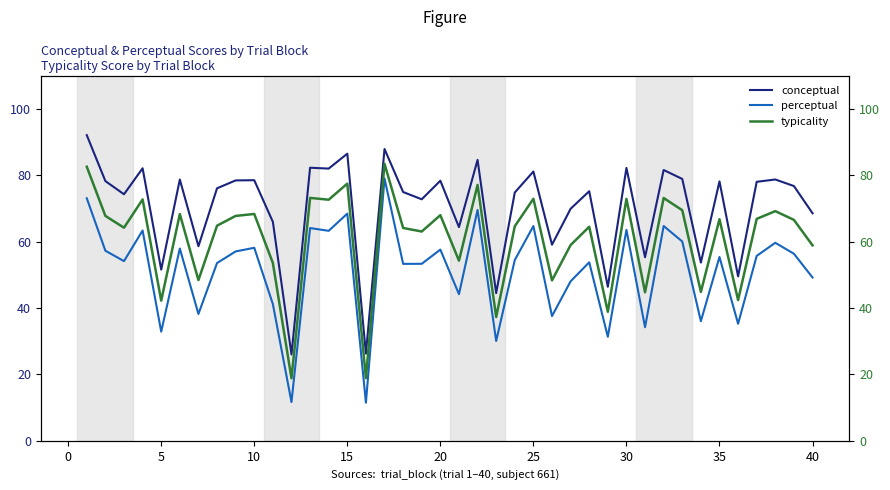

How many lines are shown in the chart?

3